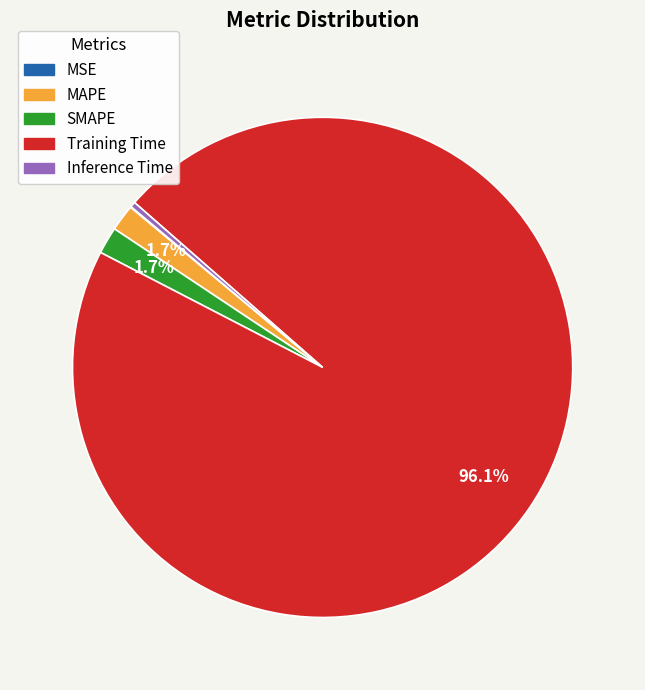

The SMAPE slice represents 15% of the pie. True or false?

False